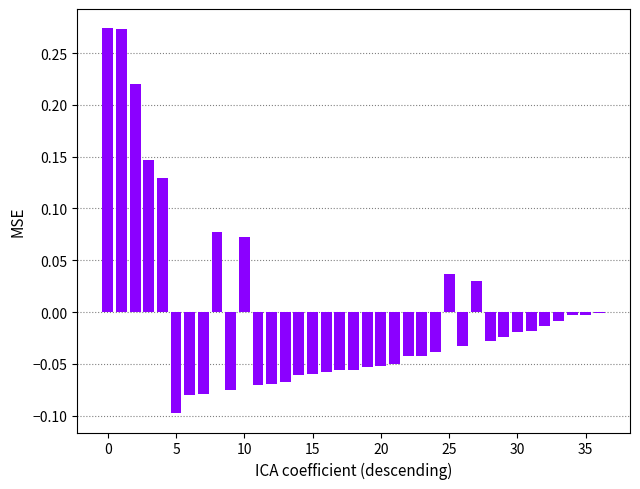

What is the difference between the second highest and minimum values?

0.4